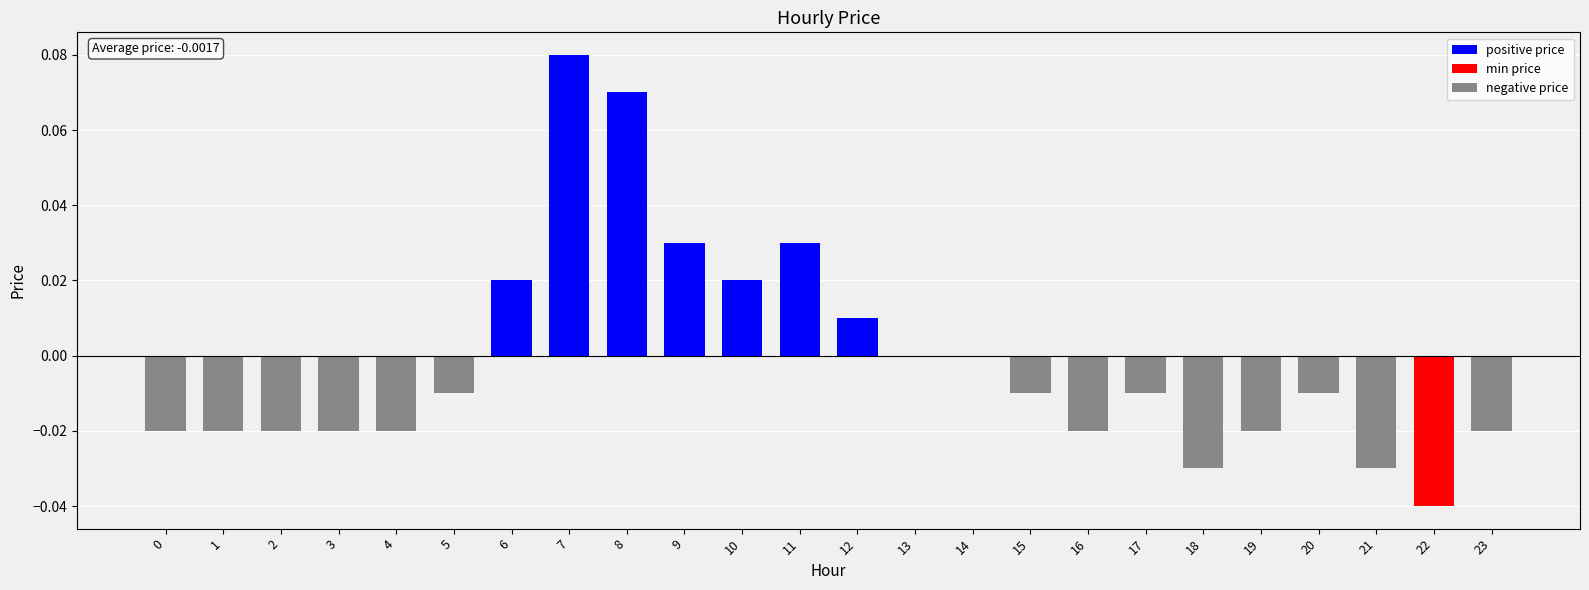

Reading right to left, transcribe all the data shown in this chart.

-0.0	-0.0	-0.0	-0.0	-0.0	-0.0	-0.0	-0.0	-0.0	0.0	0.0	0.0	0.0	0.0	0.0	0.1	0.1	0.0	-0.0	-0.0	-0.0	-0.0	-0.0	-0.0